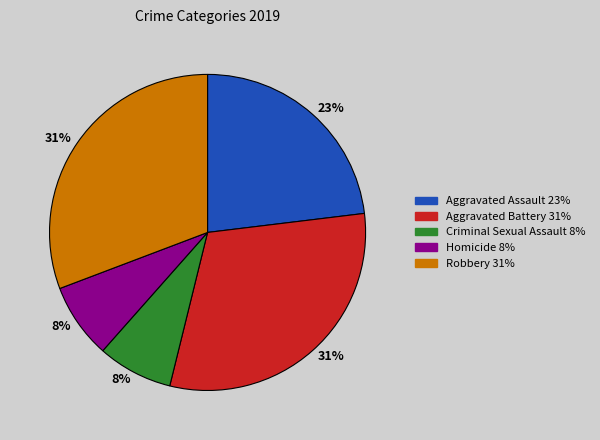

True or false: Robbery accounts for 31% of the total.

True